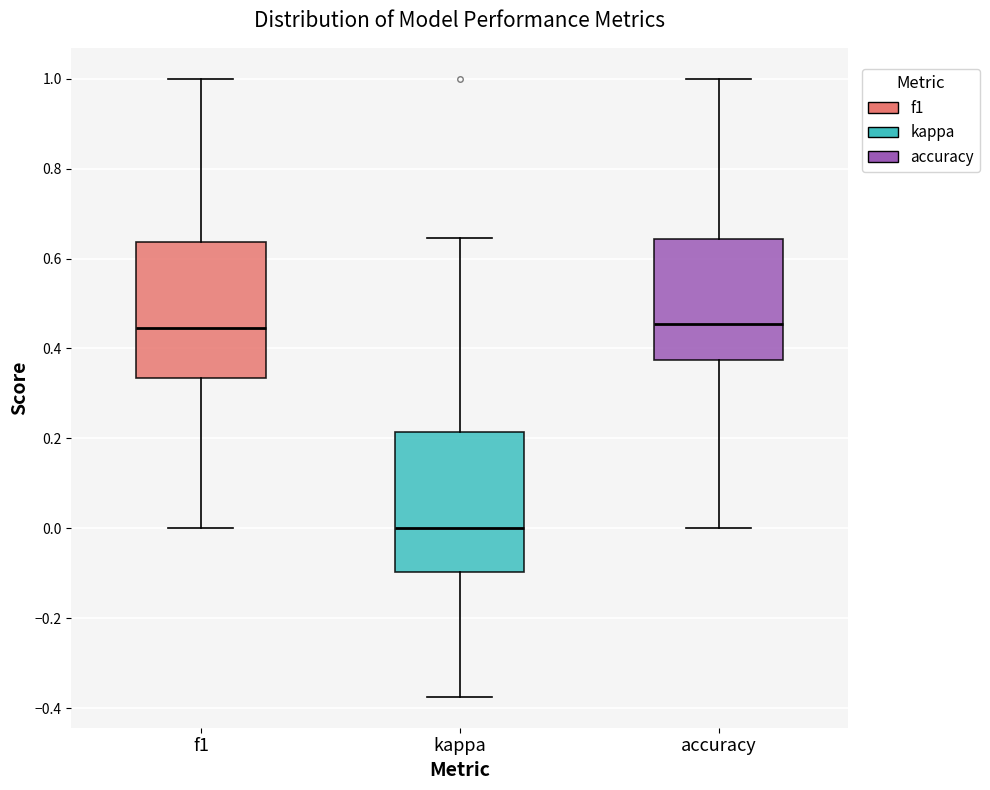

Reading left to right, transcribe this box plot: for each box, give where its median line is, the range the box spans, and where its two whiskers end, as read against the y-axis. The values are not printed on the chart, so give them approximately, as read against the axis.

f1: median 0.44, box 0.34 to 0.64, whiskers 0.00 to 1.00
kappa: median 0.00, box -0.10 to 0.22, whiskers -0.38 to 0.64
accuracy: median 0.46, box 0.38 to 0.64, whiskers 0.00 to 1.00